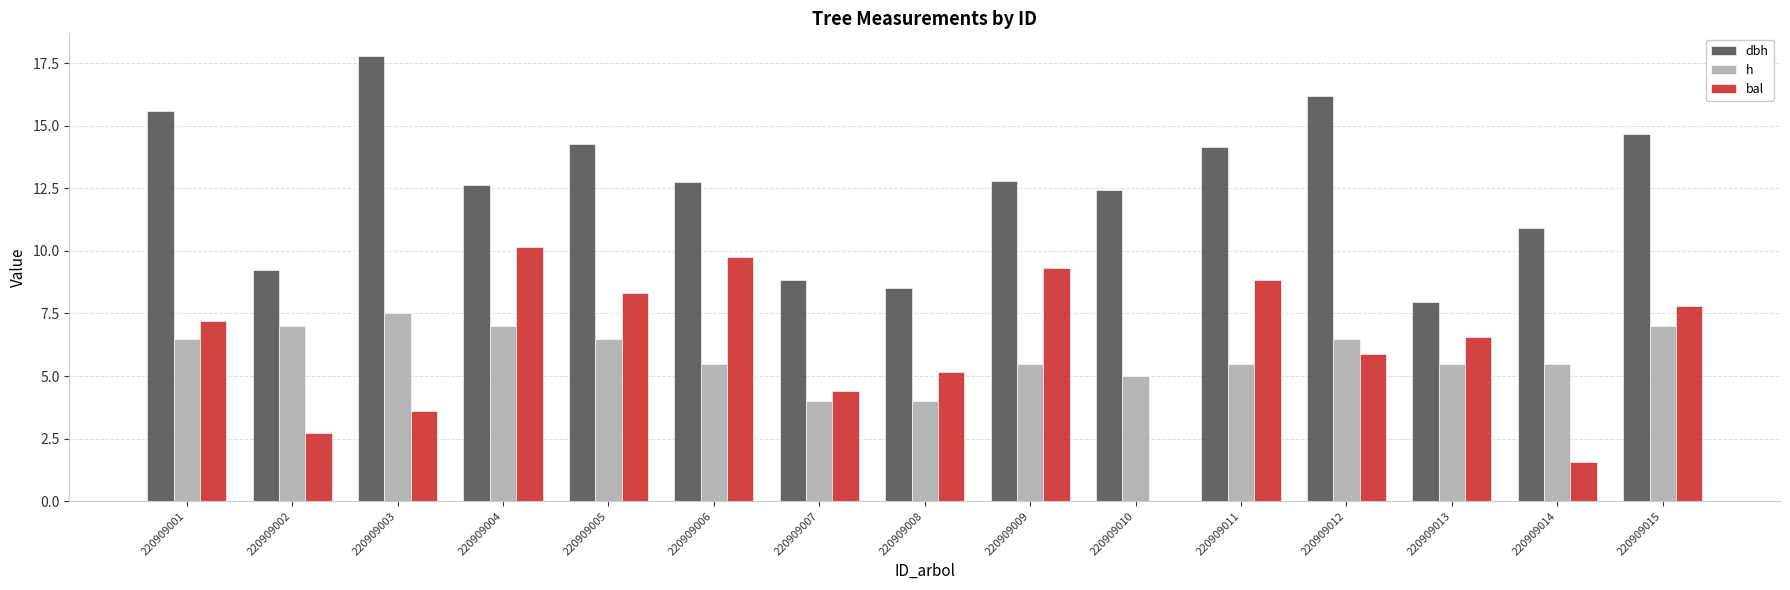

What is the sum of the bal values at 220909012 and 220909001?

13.1